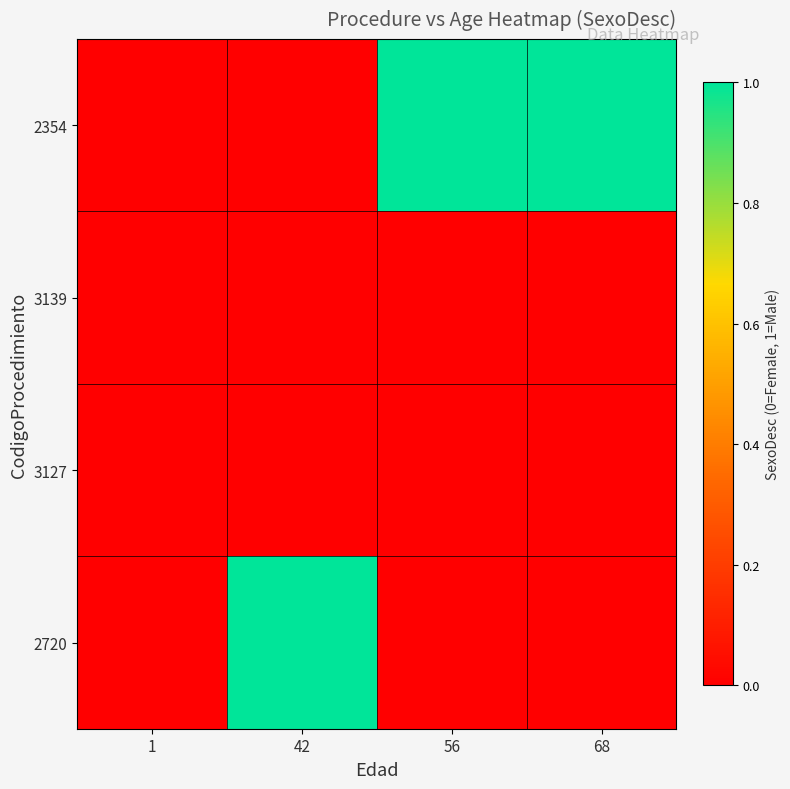

What is the spread (max minus min) of values at 42?

1